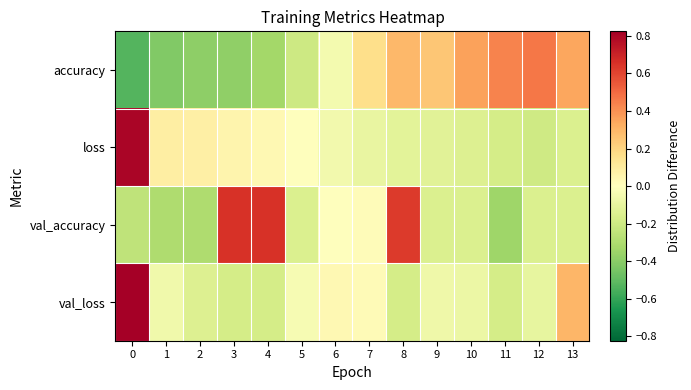

At 11, list the series in order from smallest to largest.

row_2, row_1, row_3, row_0